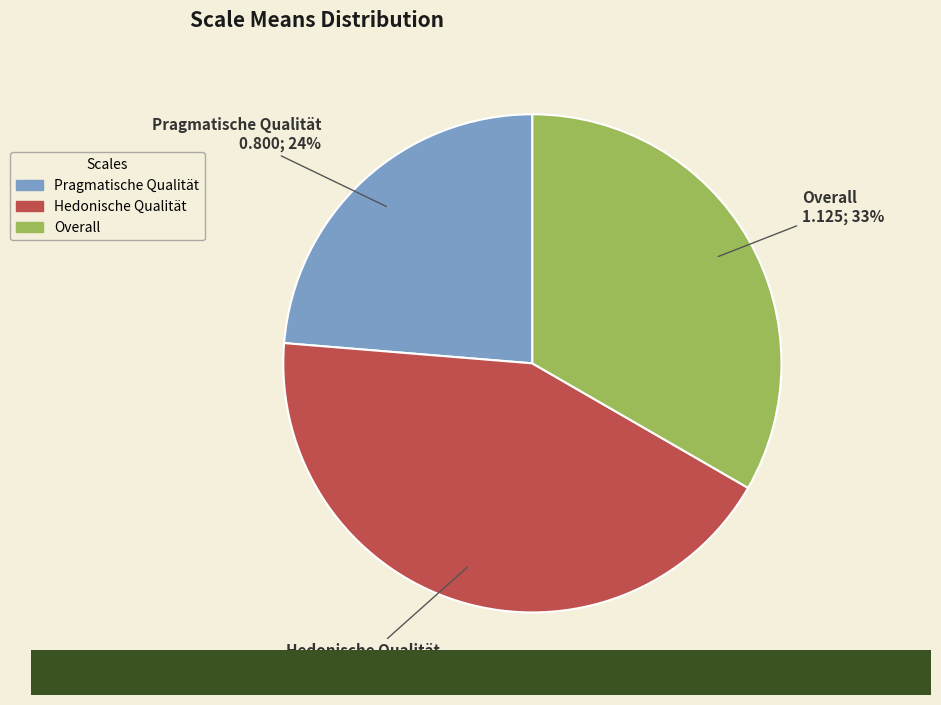

Which has a higher value, Overall or Pragmatische Qualität?

Overall